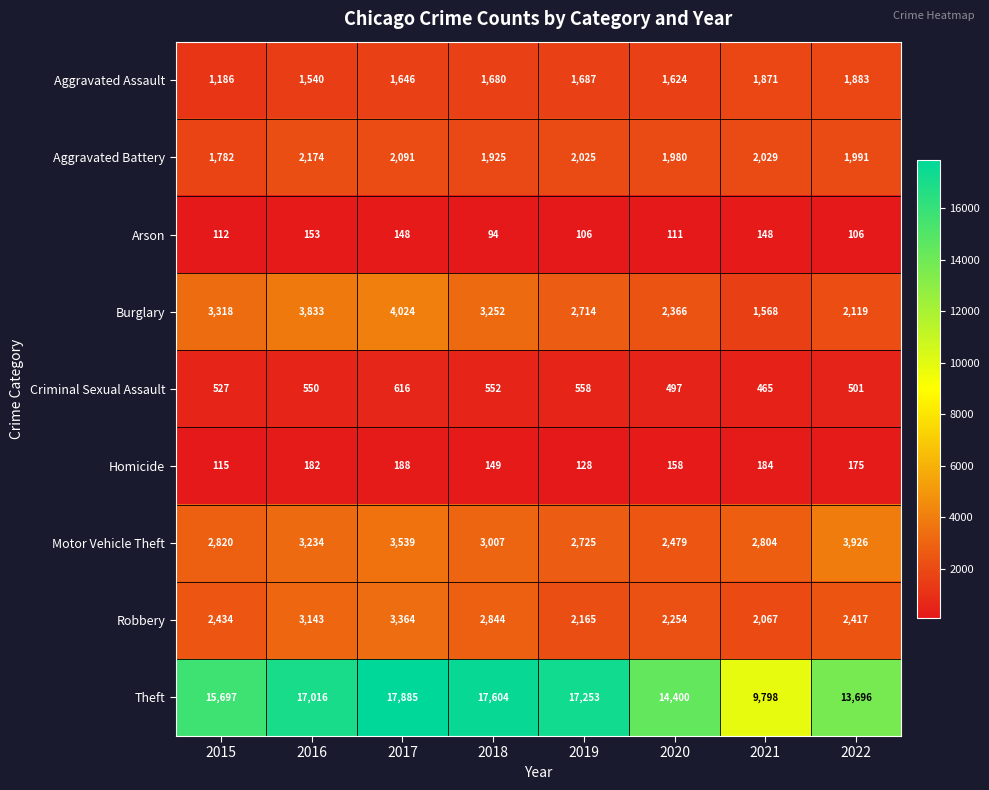

Which series changed the most between 2016 and 2021?

Theft